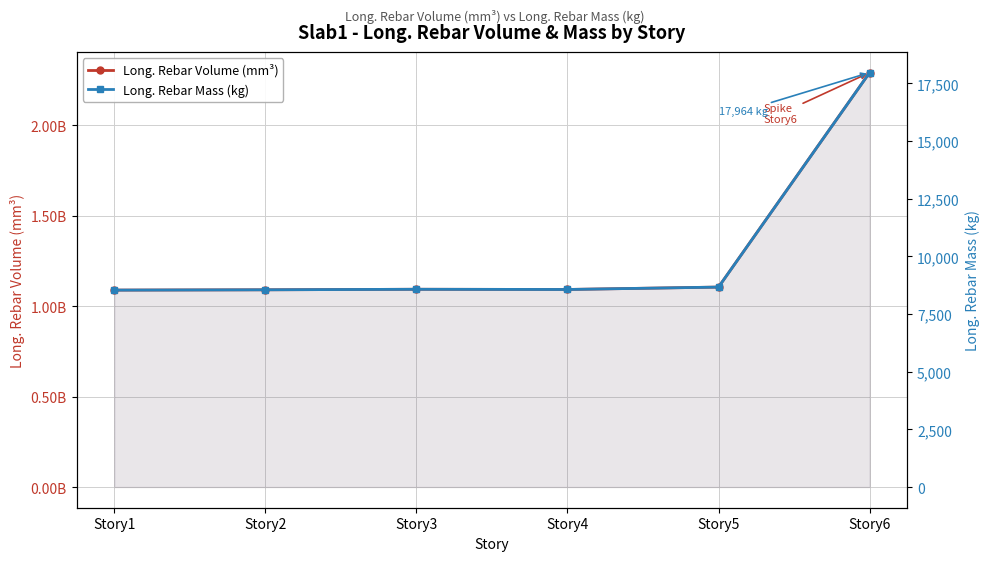

True or false: Long. Rebar Volume (mm³) and Long. Rebar Mass (kg) cross at least once.

False